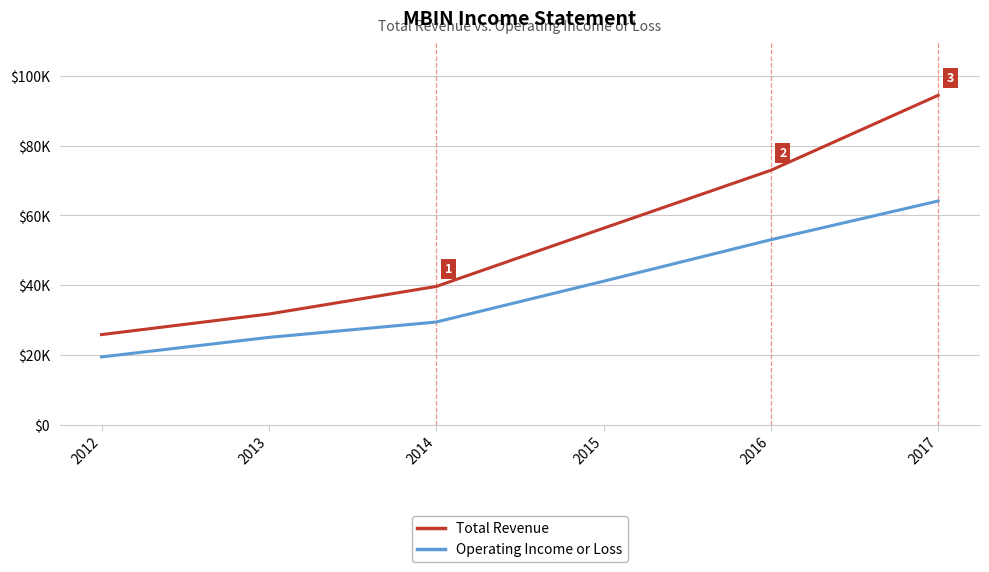

What is the value of the Total Revenue point at the 5th from the left?

72900